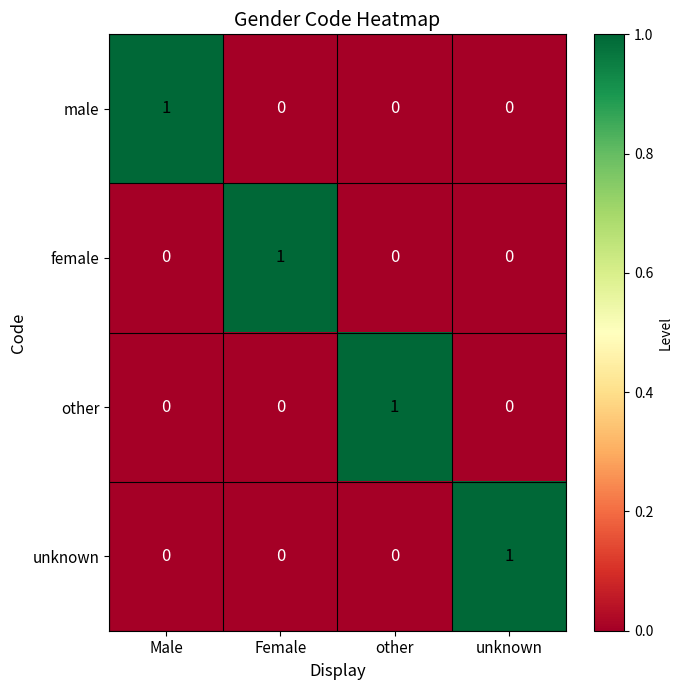

Reading left to right, extract all data points from this chart.

male: 1	0	0	0
female: 0	1	0	0
other: 0	0	1	0
unknown: 0	0	0	1